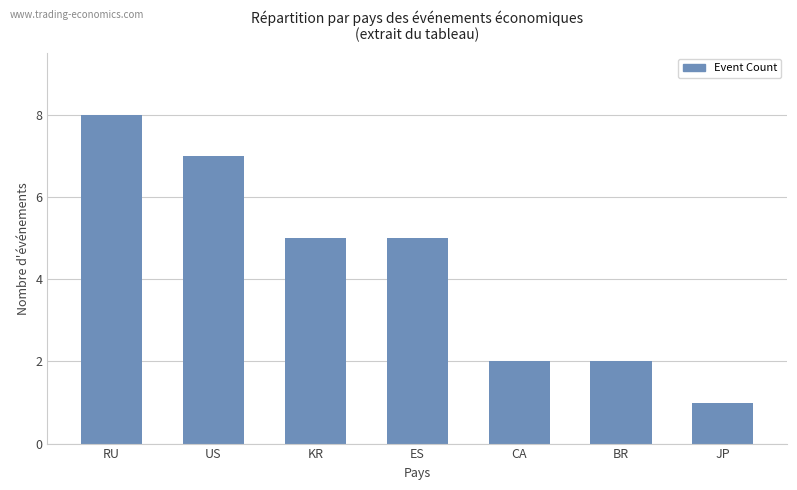

Reading left to right, list all the values displayed in this chart.

RU=8	US=7	KR=5	ES=5	CA=2	BR=2	JP=1